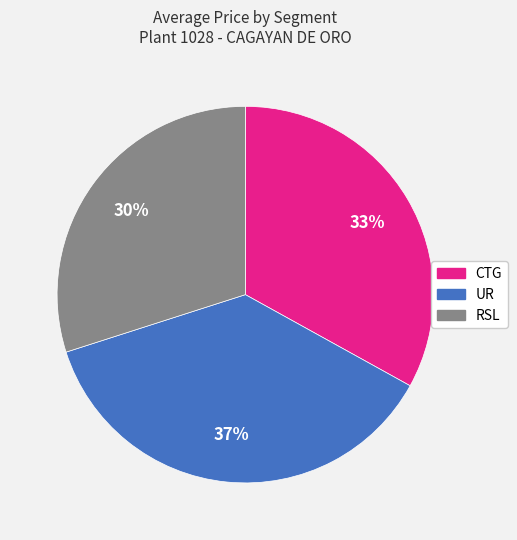

How many segments does this pie chart have?

3